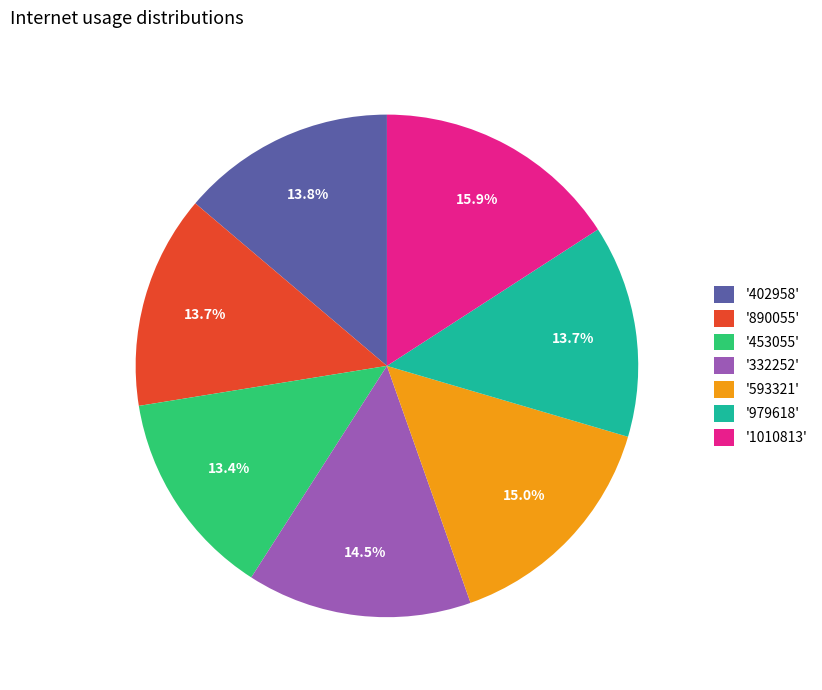

Is there any slice that represents more than half of the pie?

No